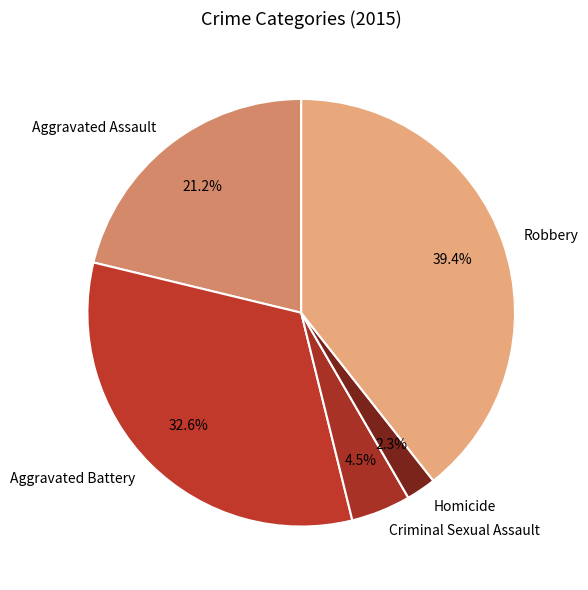

Which slice is the largest?

Robbery